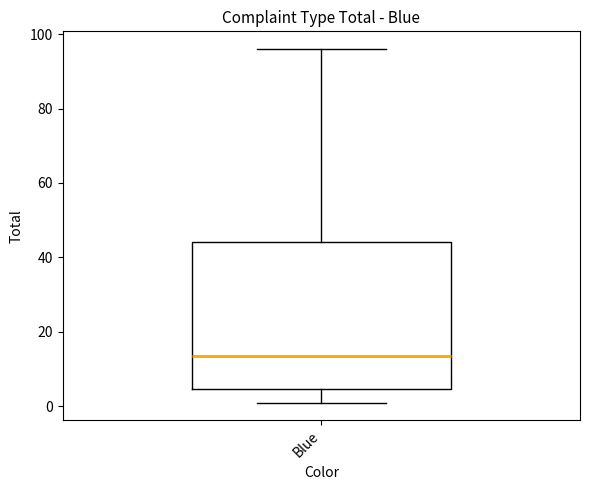

Read this box plot against the y-axis: the position of the median line, the range covered by the box, and the ends of both whiskers. The values are not printed on the chart, so give them approximately, as read against the axis.

median 14, box 4 to 44, whiskers 2 to 96